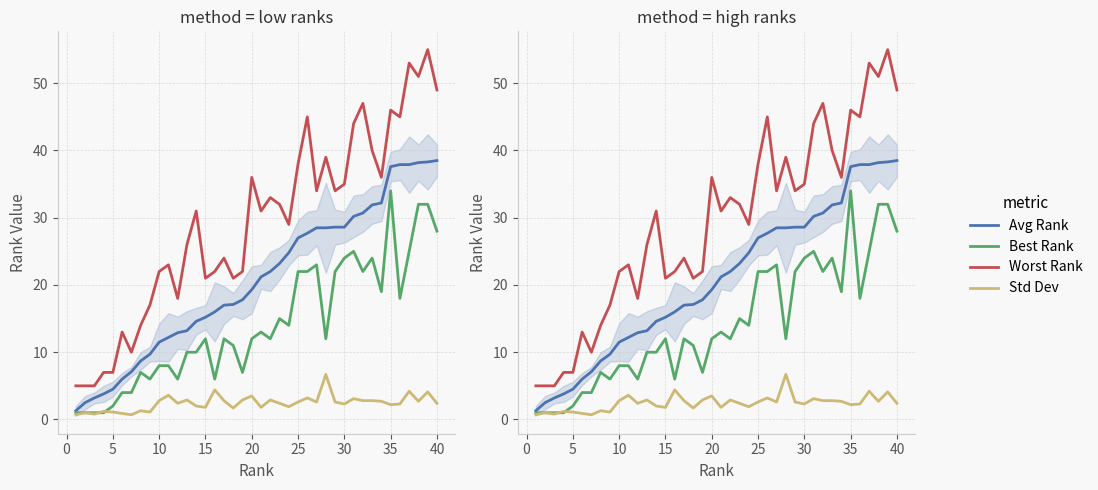

True or false: Best Rank has a value of 13.7 at 25.

False